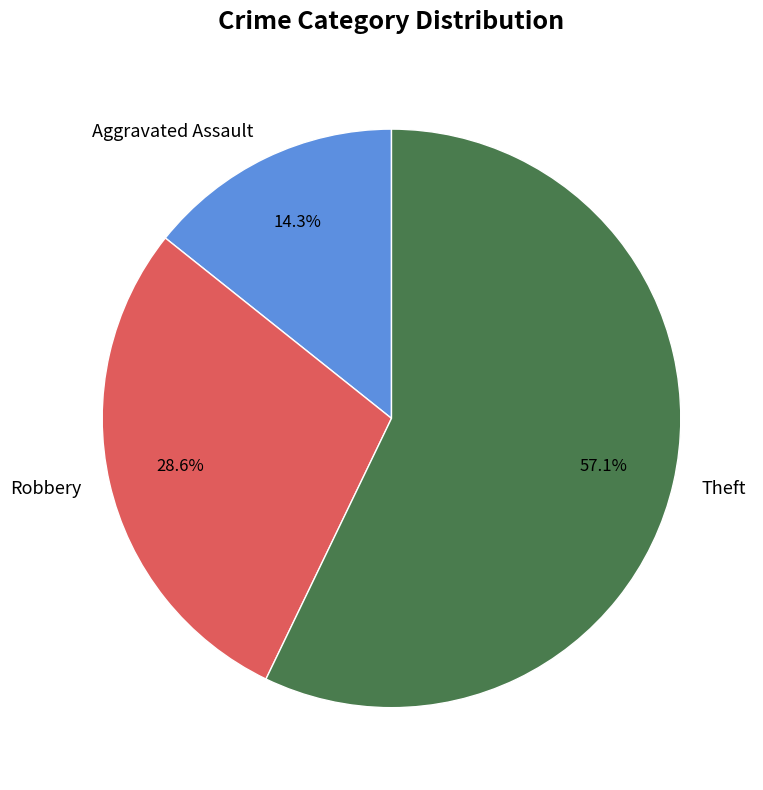

To the nearest percent, what is the difference between the Theft and Aggravated Assault slice percentages?

43%